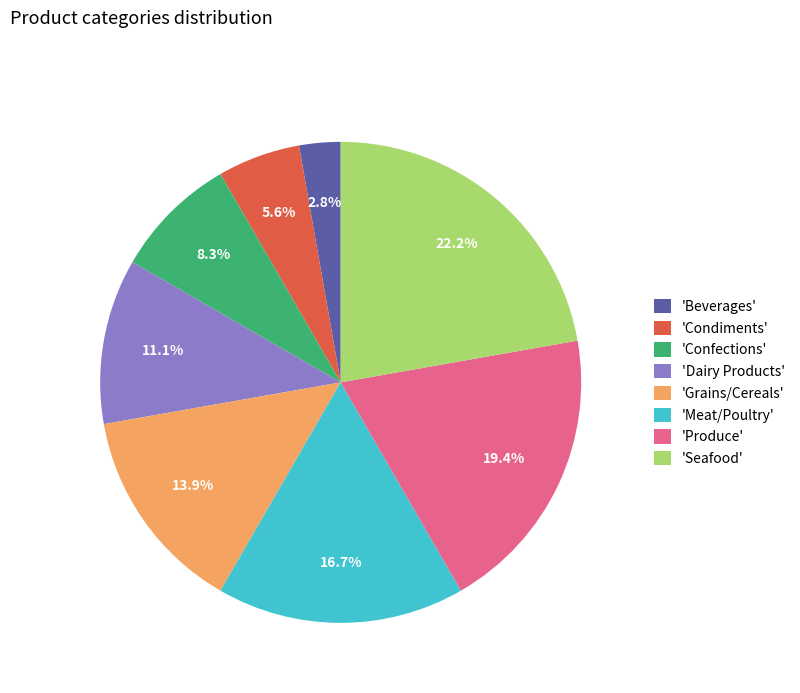

Rank the categories by value from lowest to highest.

'Beverages', 'Condiments', 'Confections', 'Dairy Products', 'Grains/Cereals', 'Meat/Poultry', 'Produce', 'Seafood'